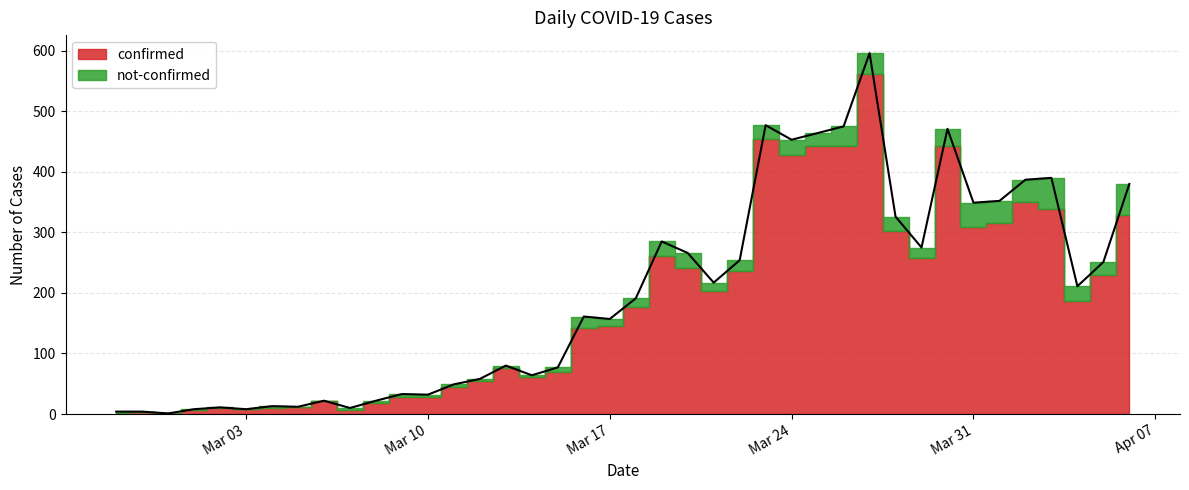

True or false: the data shows 326 at 2020-03-28.

True